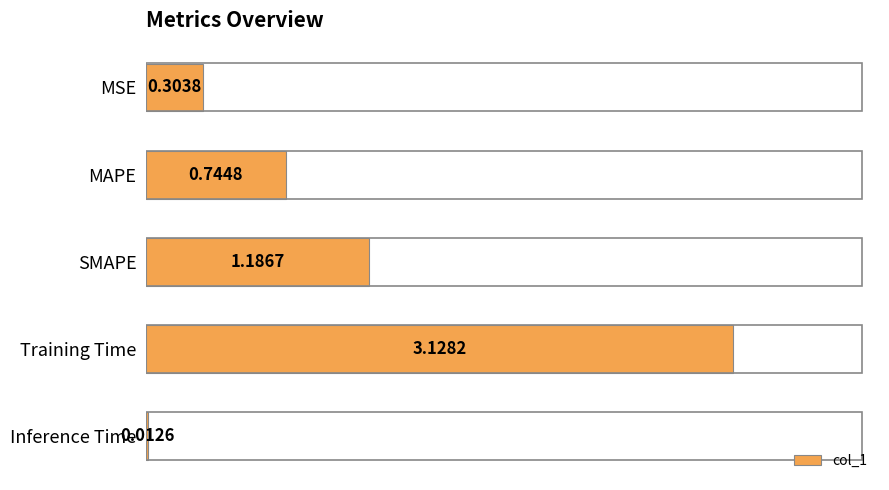

Rank the categories by value from highest to lowest.

Training Time, SMAPE, MAPE, MSE, Inference Time